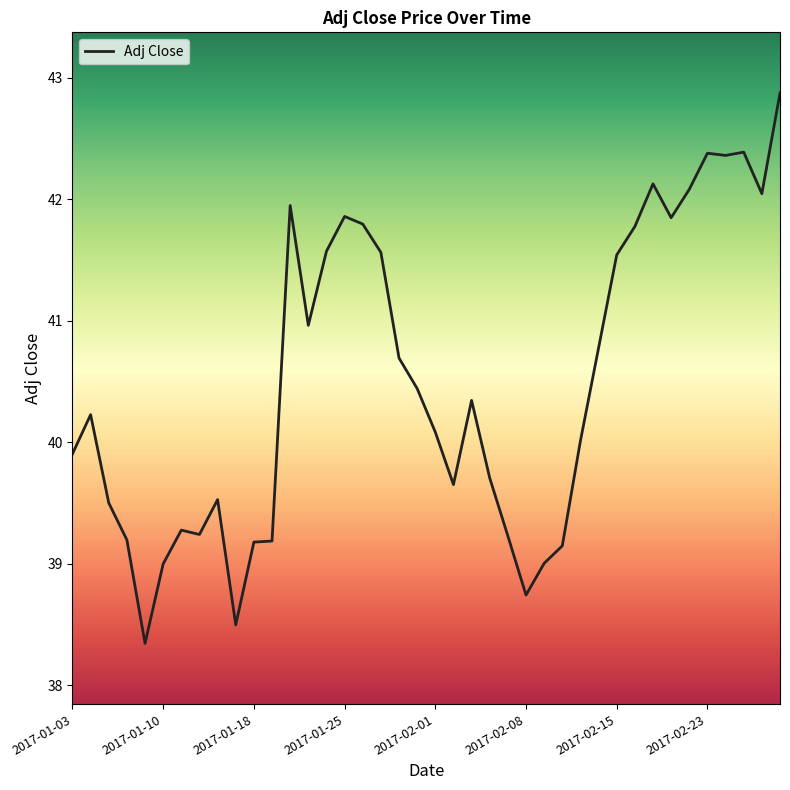

What is the minimum value shown in the chart?

38.3